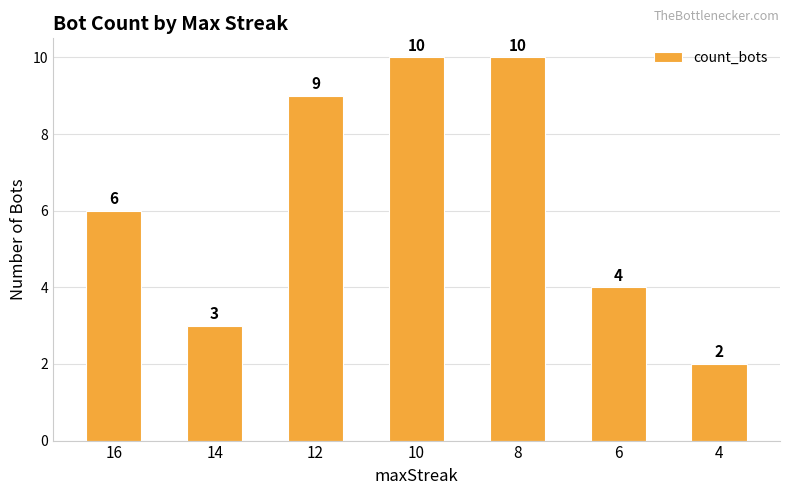

Between 4 and 14, which is larger?

14